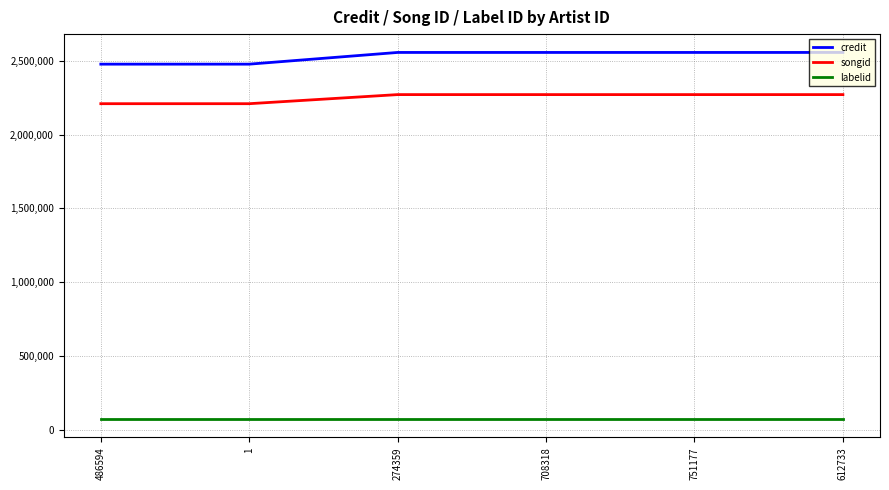

True or false: labelid and songid cross at least once.

False